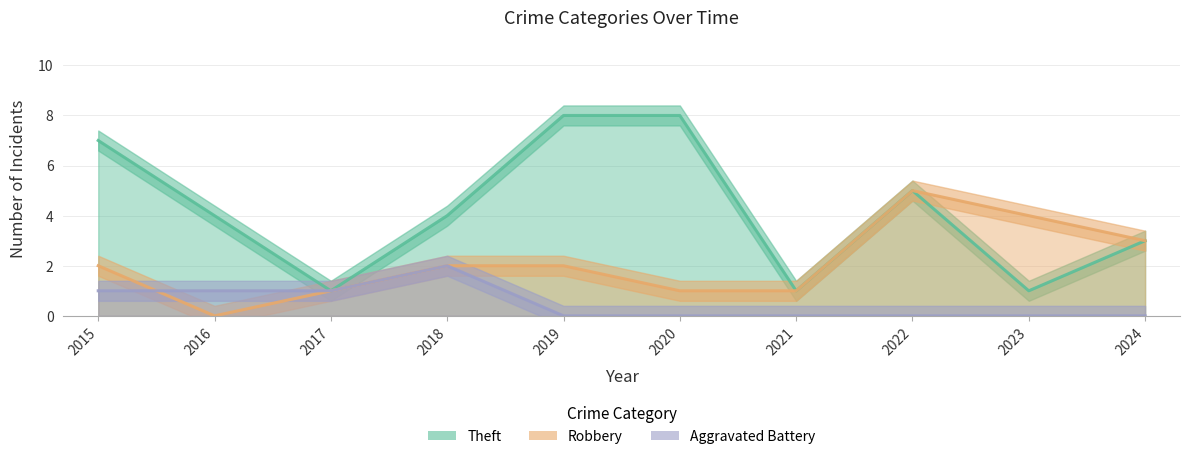

True or false: Aggravated Battery and Theft intersect in this chart.

False